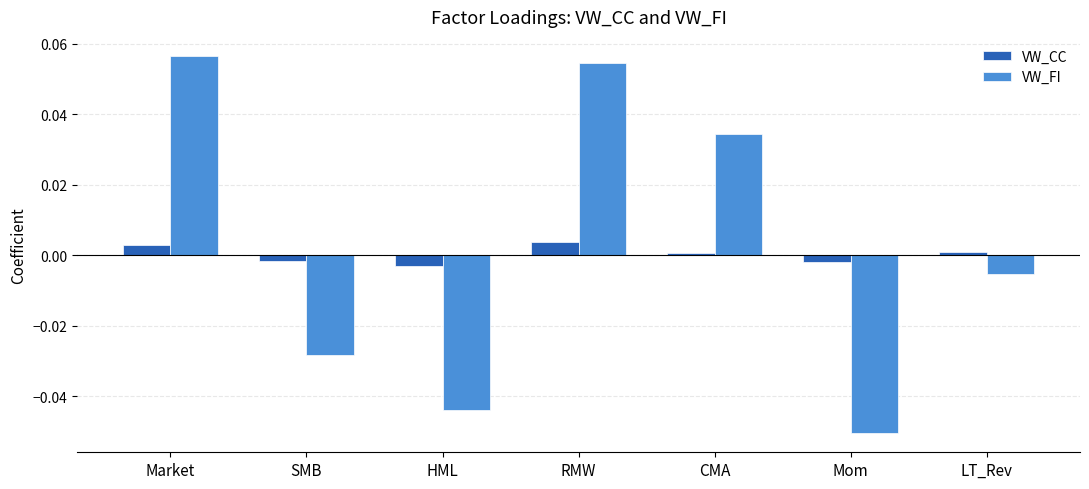

At which category does the chart reach its minimum across all series?

Mom